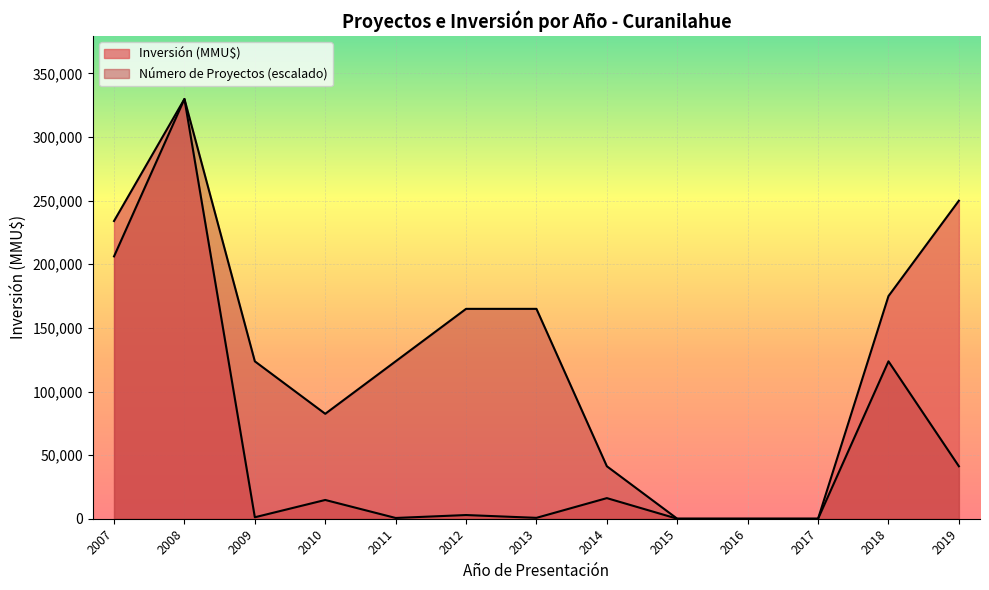

What is the maximum value for Número de Proyectos?

1